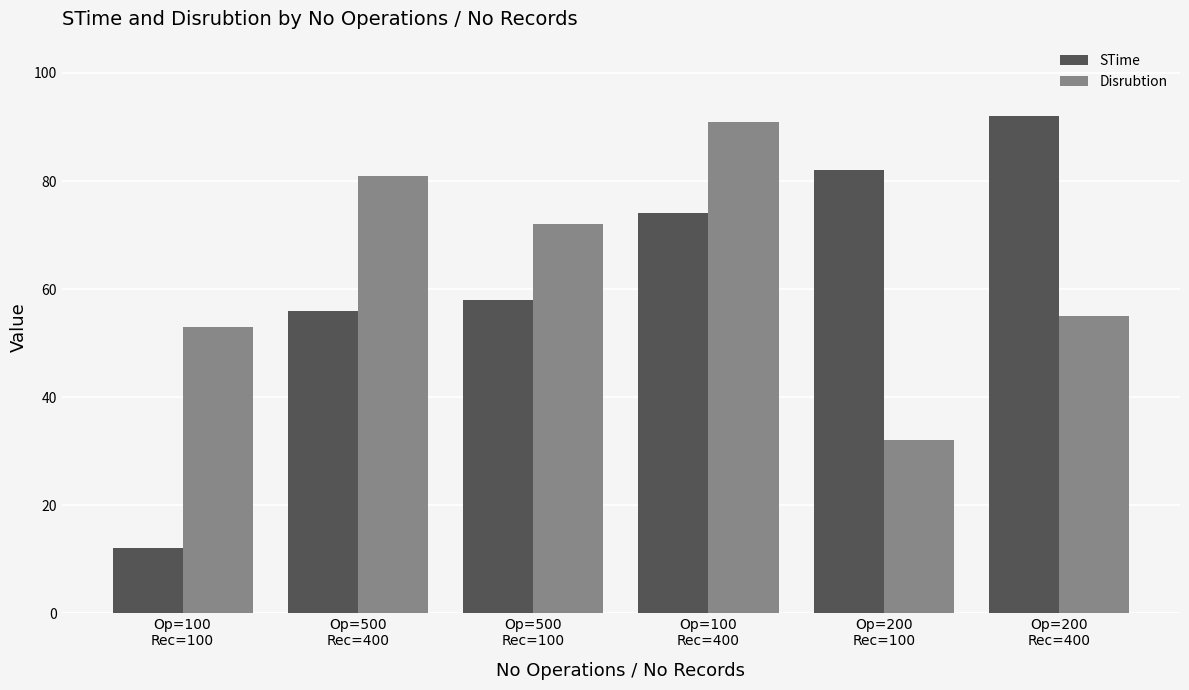

How many distinct data groups are displayed?

2